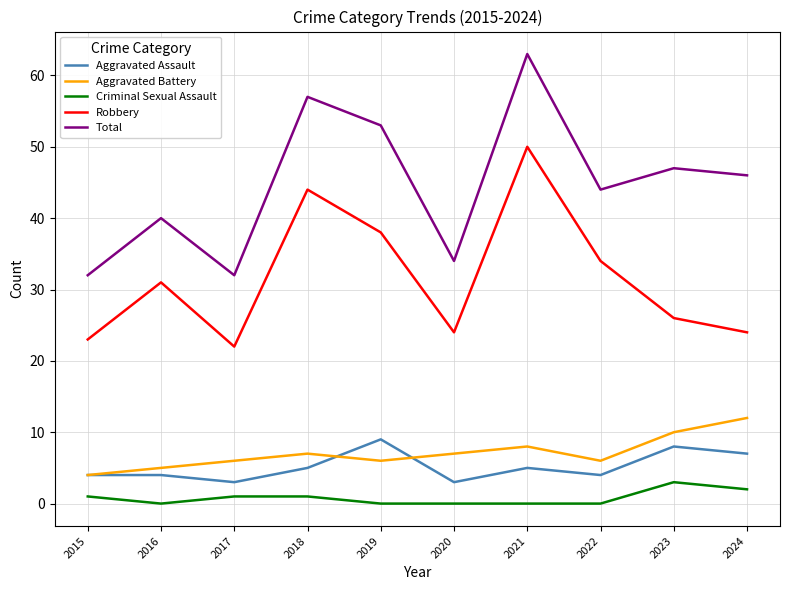

Between 2019 and 2023, which series saw the biggest shift?

Robbery